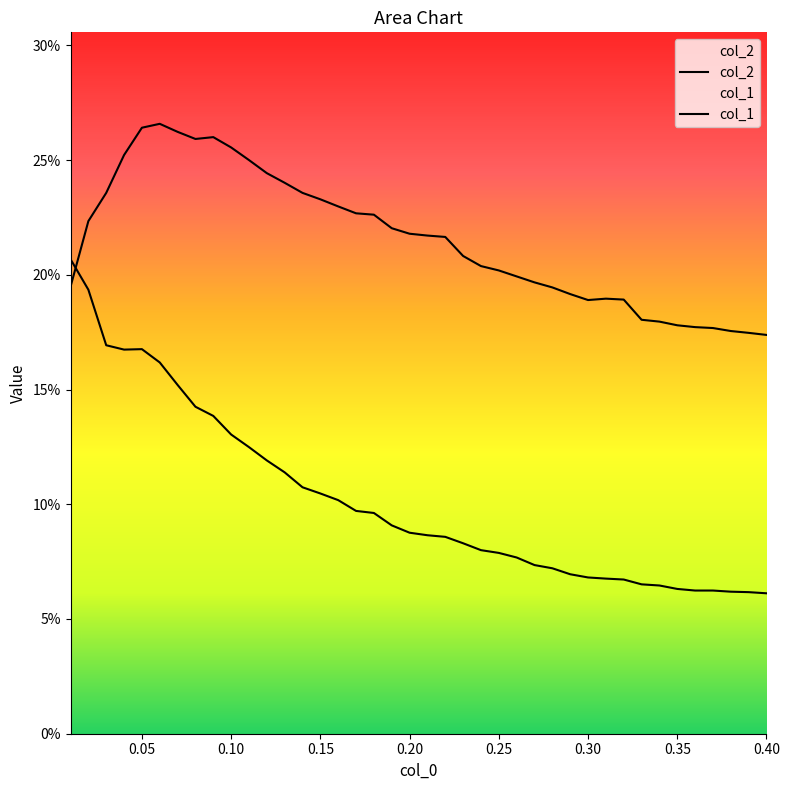

How many interior local peaks does the col_1 series have?

1